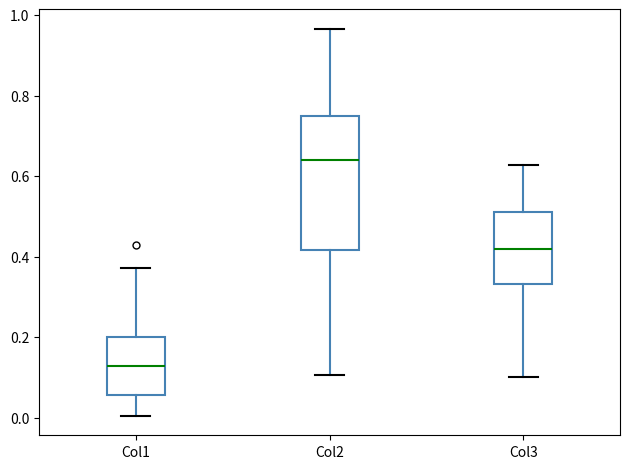

Where does the median line of the box for Col2 sit on the y-axis? The values are not printed on the chart, so give them approximately, as read against the axis.

0.64